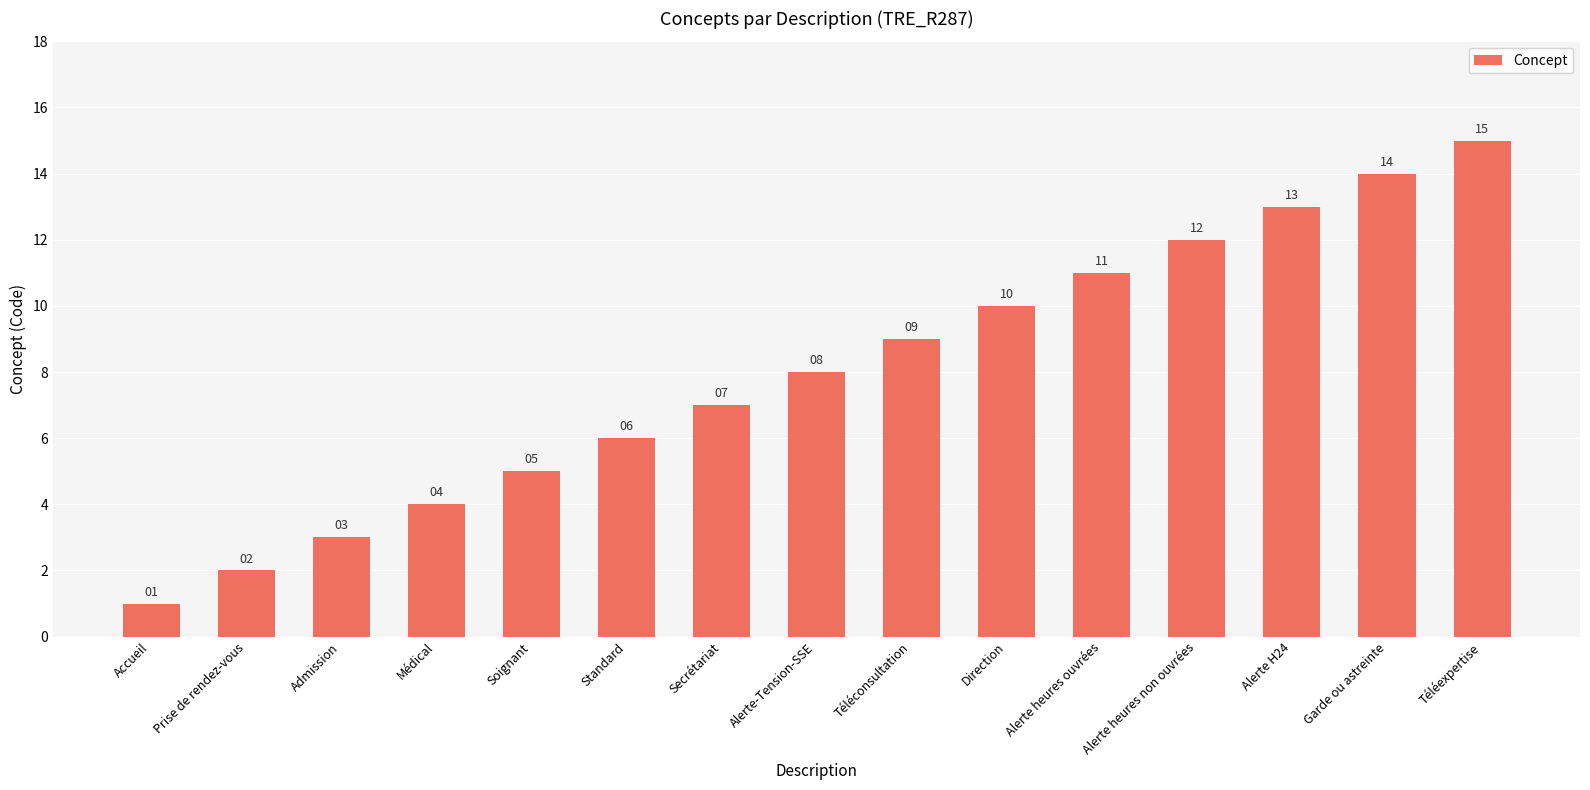

What is the ratio of the value at Alerte heures ouvrées to the value at Alerte-Tension-SSE?

1.4